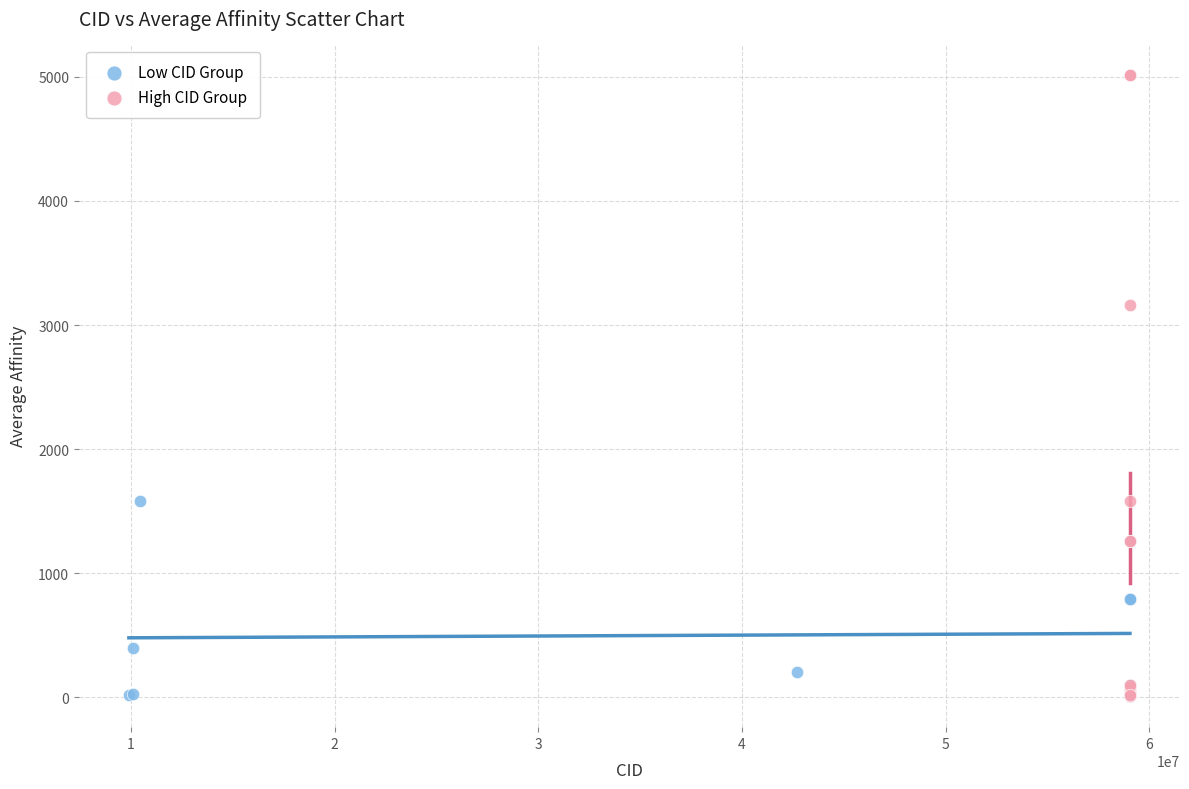

Which series has the widest spread of Y values?

High CID Group